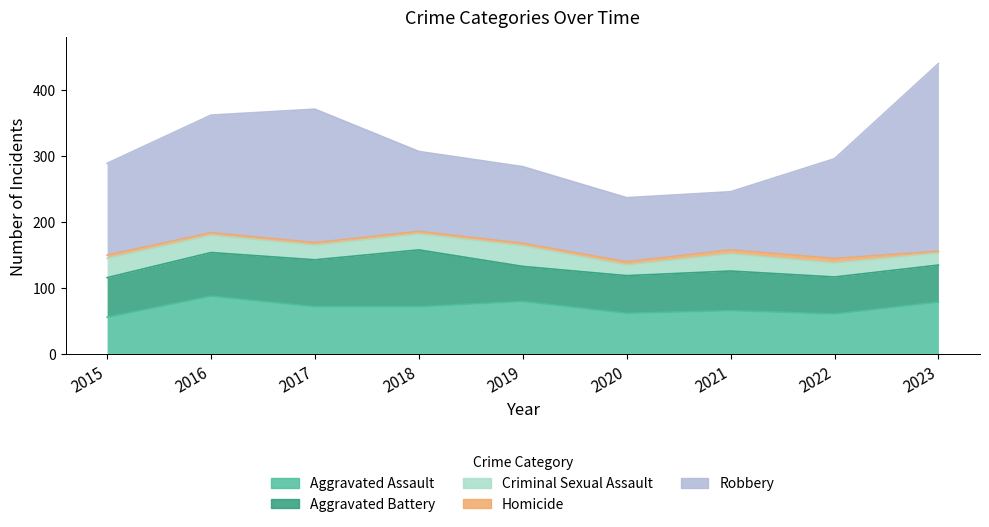

At how many categories does at least one series exceed 36?

9